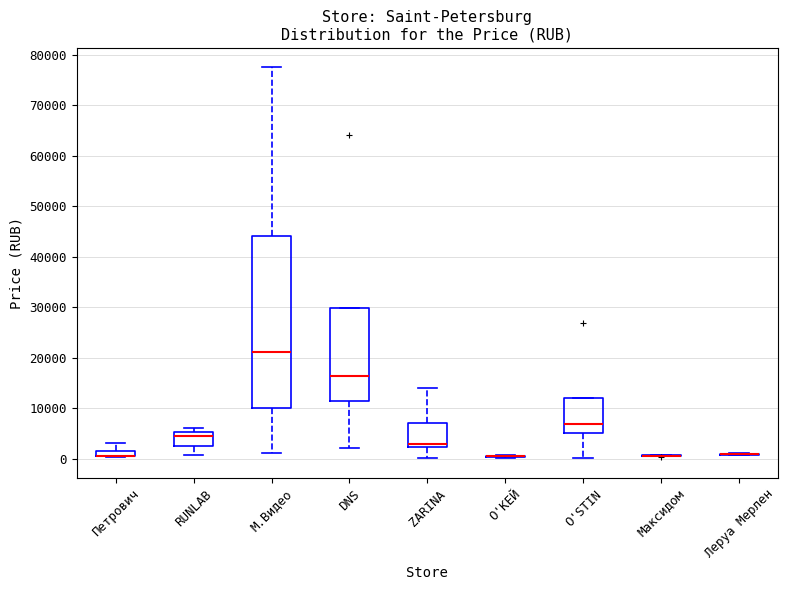

Where does the upper whisker of the box for Петрович end on the y-axis? The values are not printed on the chart, so give them approximately, as read against the axis.

3000